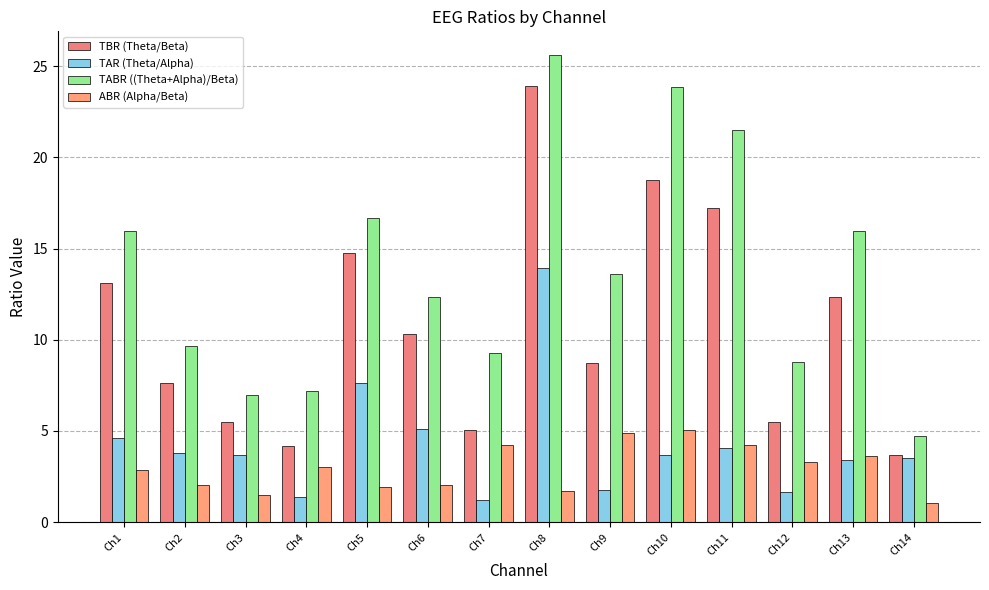

What are all the series names shown in the legend?

TBR (Theta/Beta), TAR (Theta/Alpha), TABR ((Theta+Alpha)/Beta), ABR (Alpha/Beta)